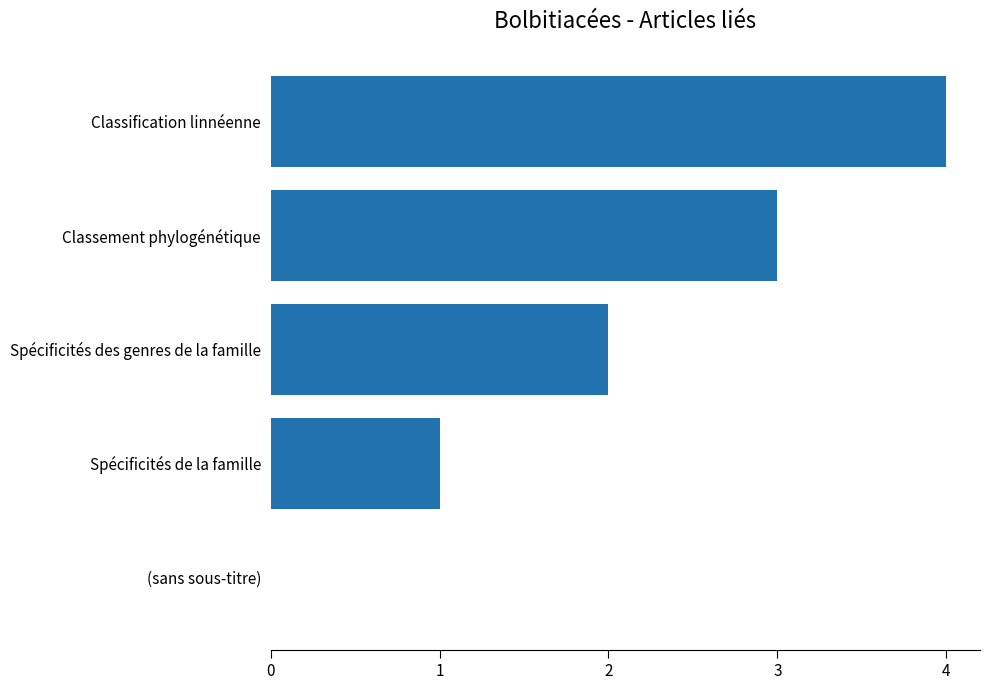

What is the sum of the values at Spécificités des genres de la famille and Classification linnéenne?

6